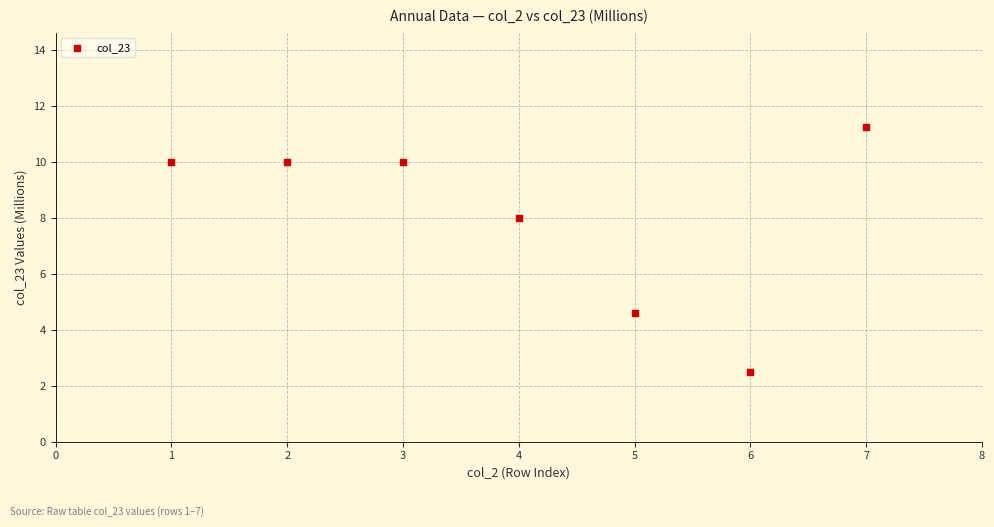

What is the average X value?

4.0